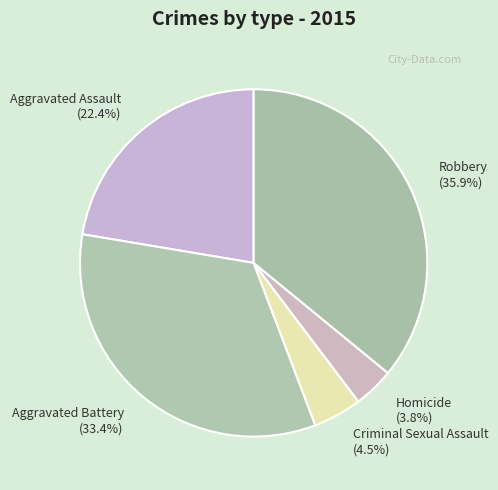

Is the sum of Aggravated Battery and Homicide greater than half?

No